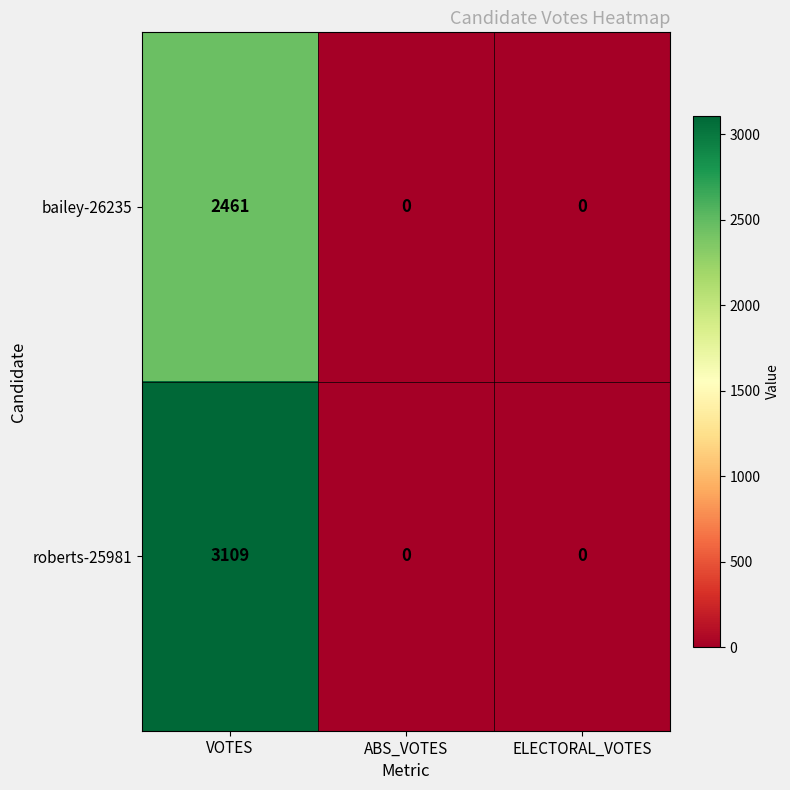

Is it true that bailey-26235 equals 2461 at VOTES?

True